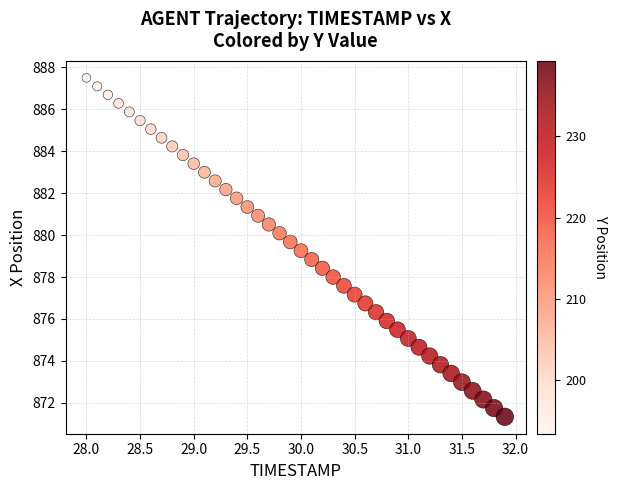

What is the range of X values (max minus min)?

3.9